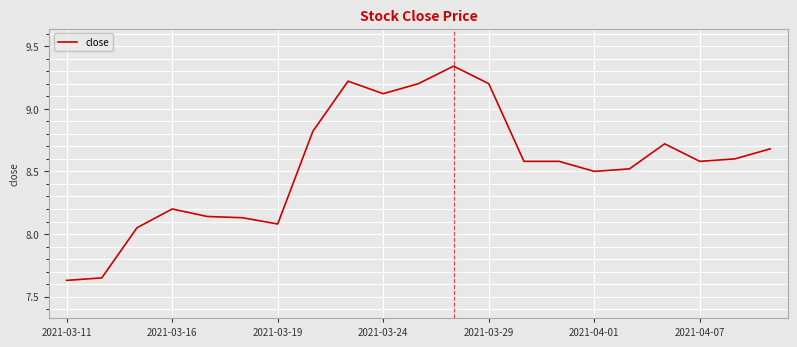

What is the difference between the maximum and minimum values?

1.7